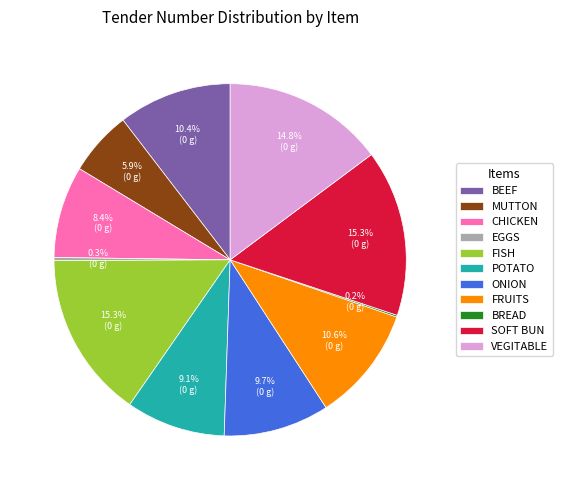

To the nearest percent, what is the difference between the largest and smallest slice percentages?

15%